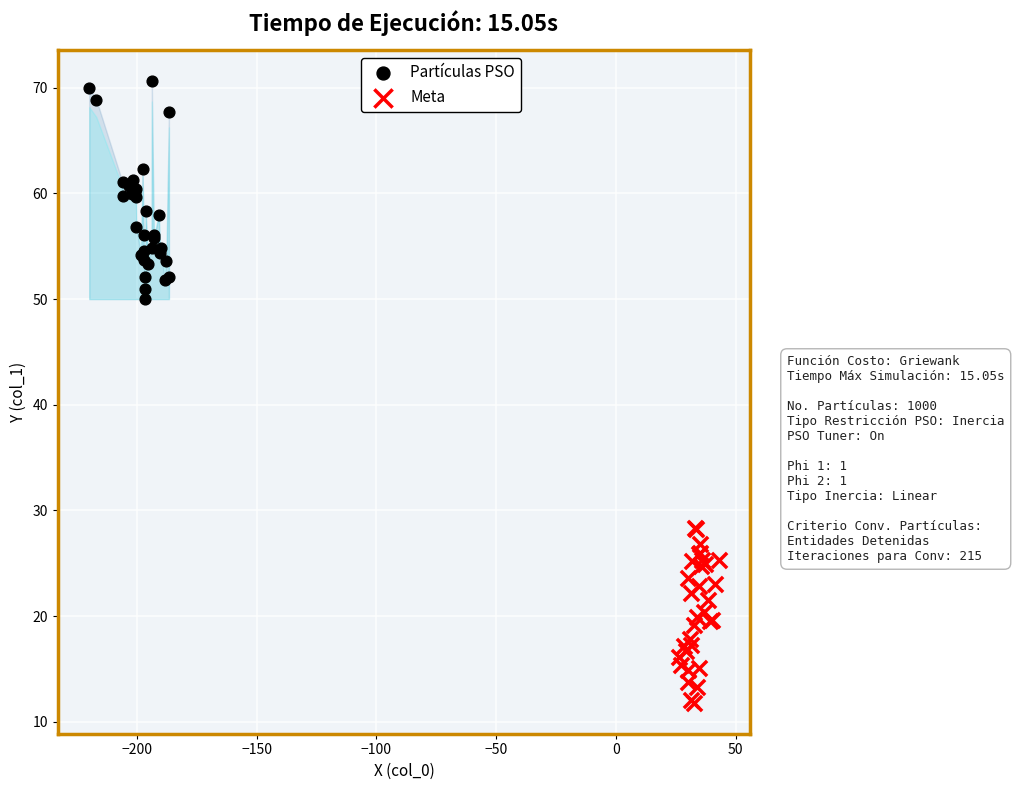

Which series contains the highest Y value?

Partículas PSO